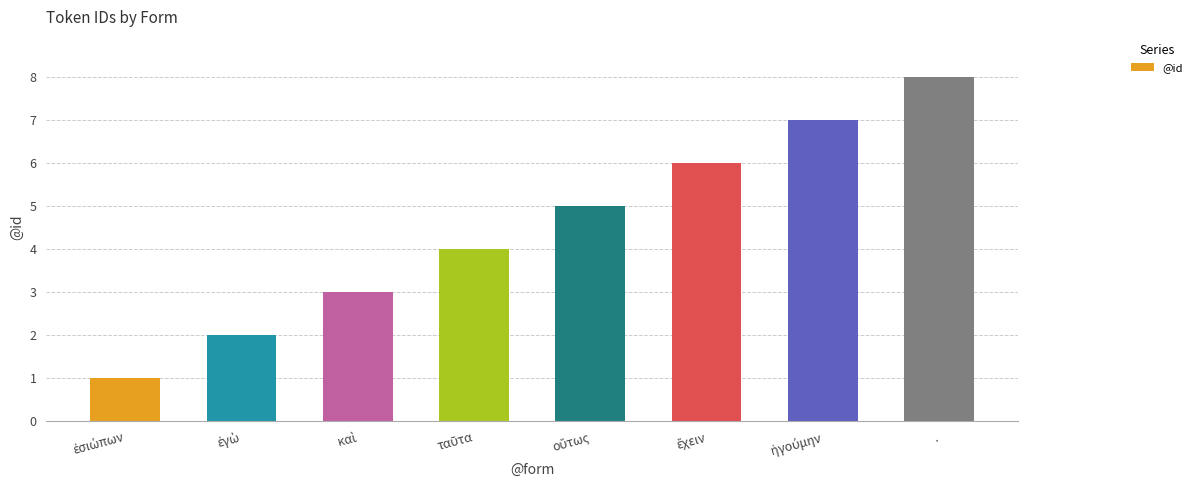

What is the maximum value shown in the chart?

8